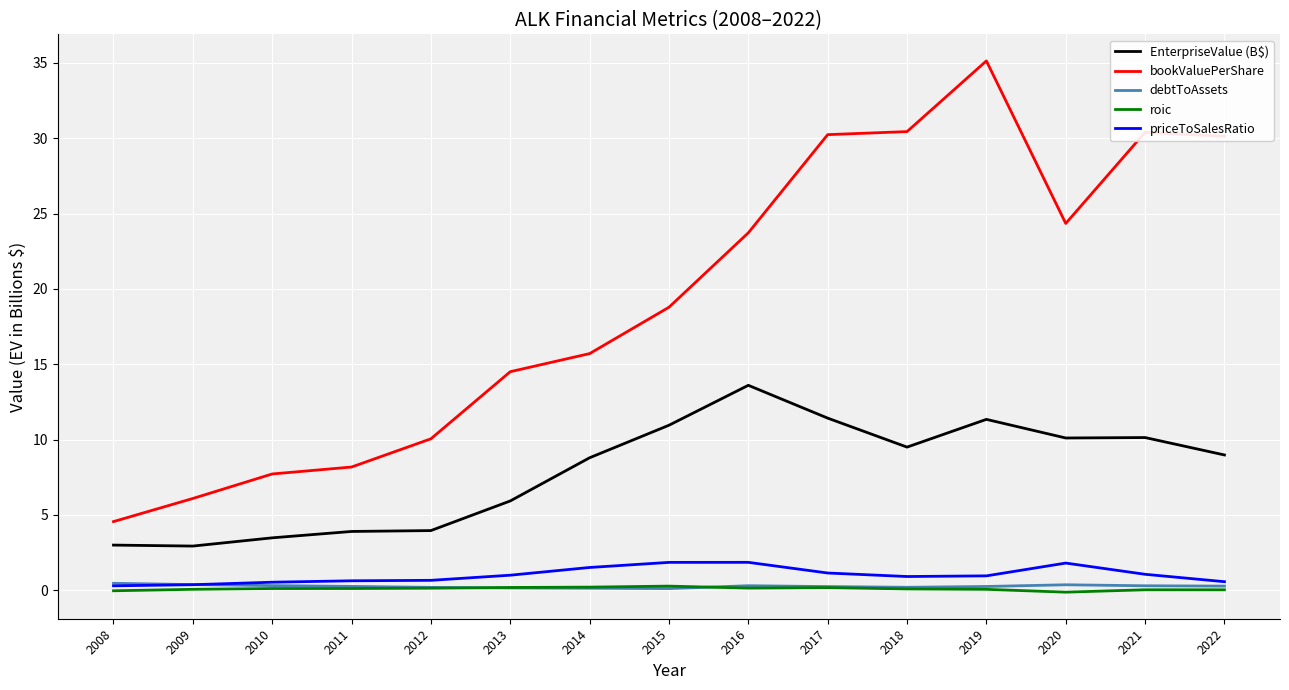

True or false: EnterpriseValue (B$) and roic intersect in this chart.

False